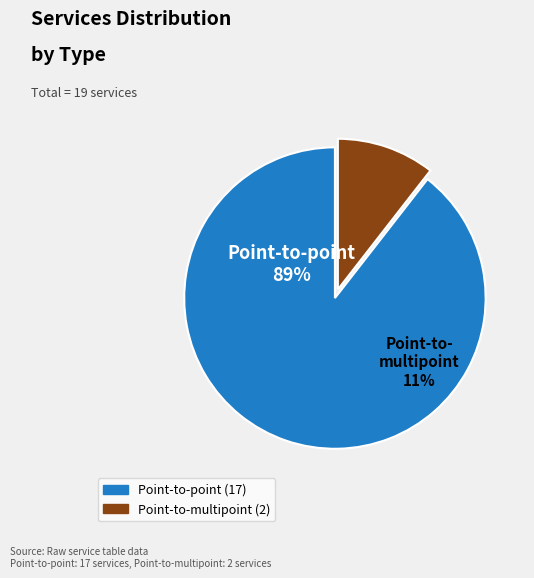

What portion of the pie excludes Point-to-multipoint?

89.5%